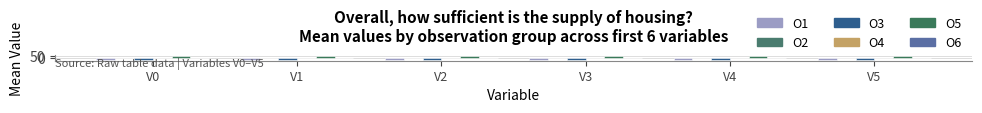

Rank the series by their maximum value, from highest to lowest.

O5, O6, O4, O2, O1, O3